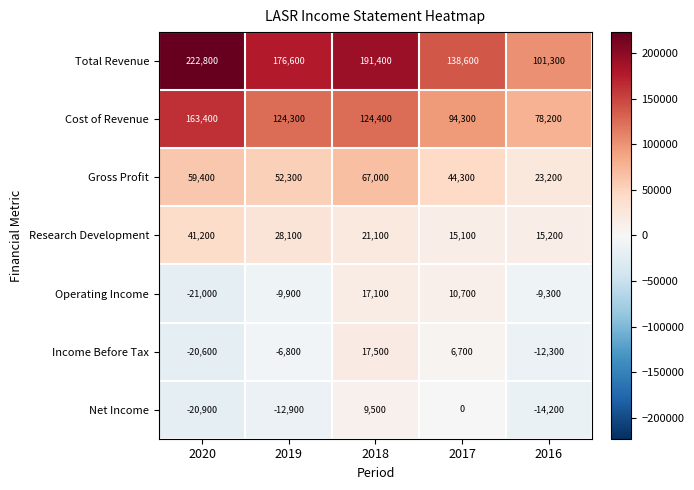

What is the difference between the Net Income values at 2018 and 2019?

22400